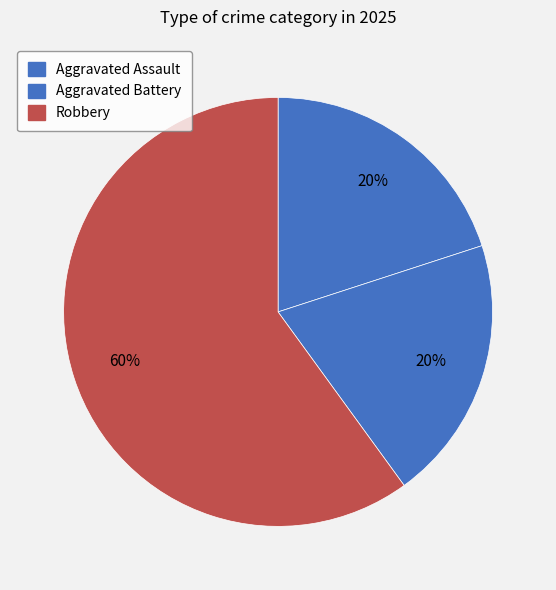

Rank the categories by value from highest to lowest.

Robbery, Aggravated Assault, Aggravated Battery